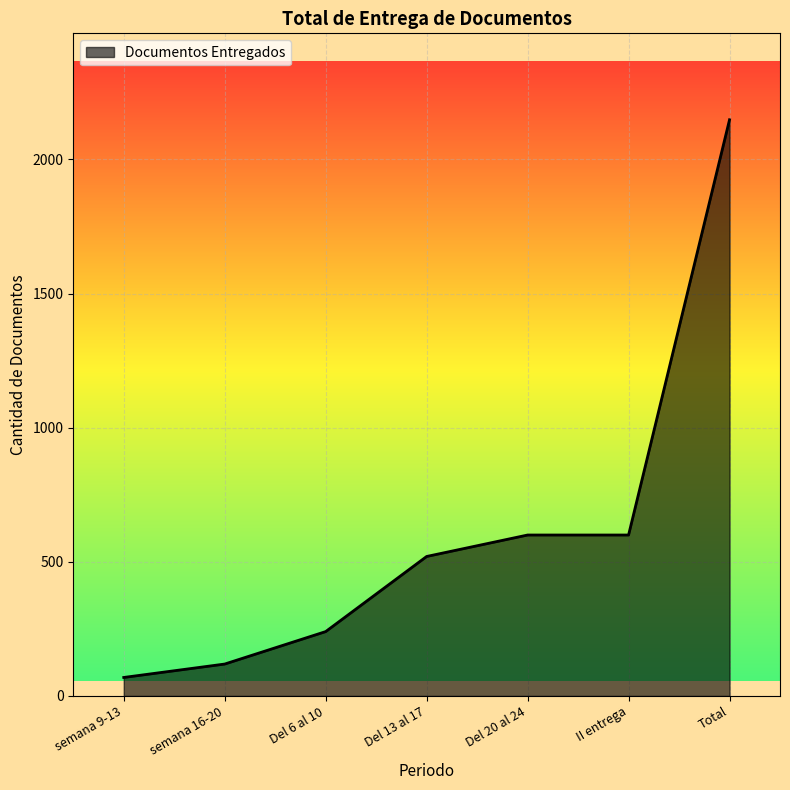

What is the ratio of the value at Total to the value at semana 16-20?

18.1